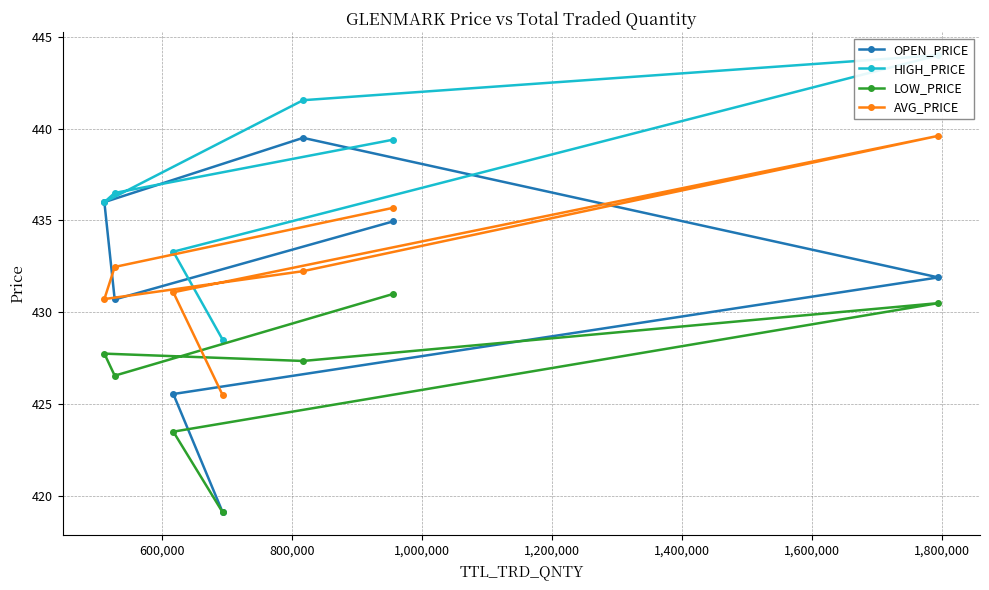

What is the maximum value for AVG_PRICE?

439.6